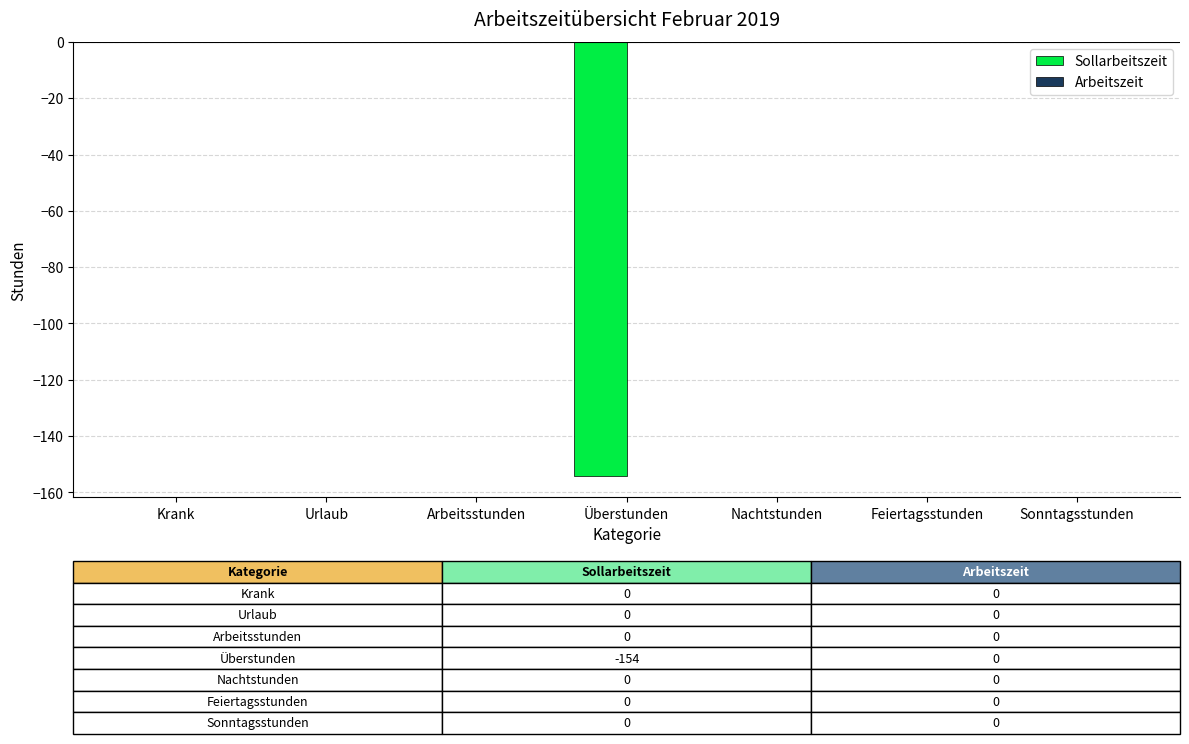

Are the bars horizontal?

No